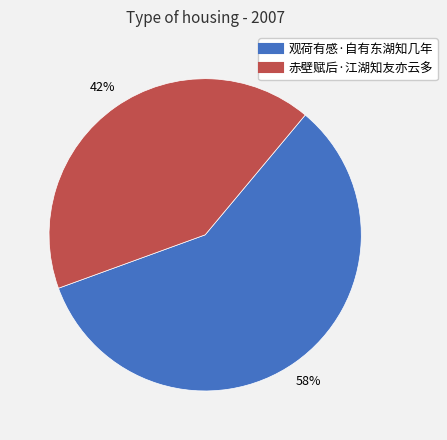

Does any single category account for the majority?

Yes